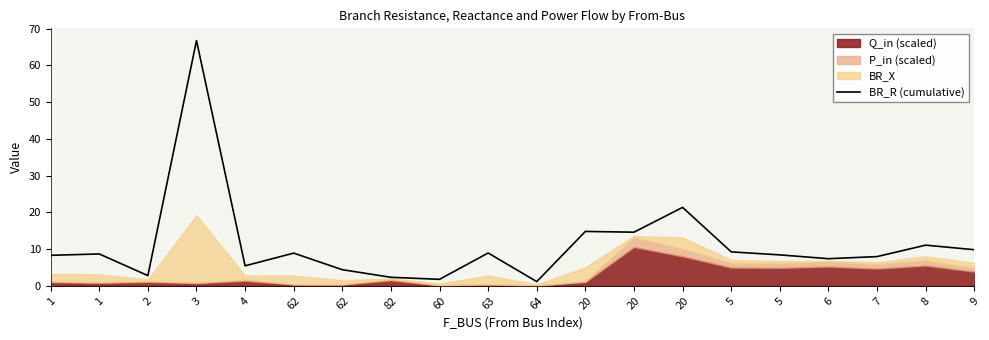

Where does the data first go above 8?

1